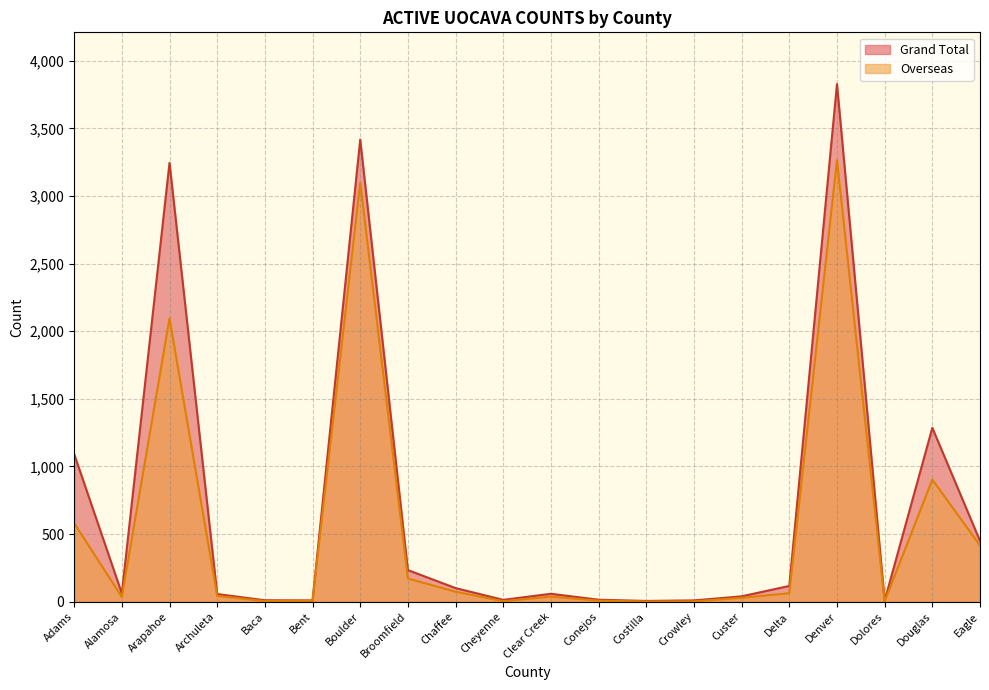

At which label is Overseas closest to 1633?

Arapahoe